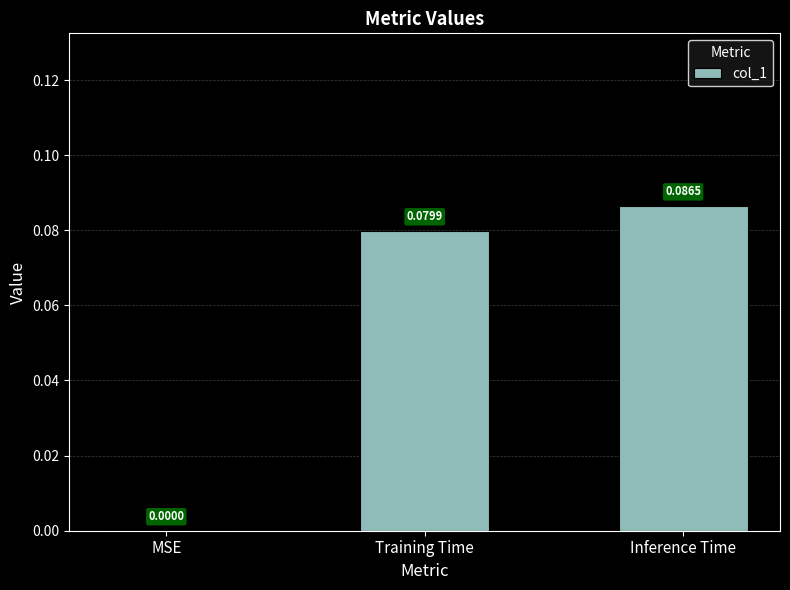

How many data points does each series have?

3